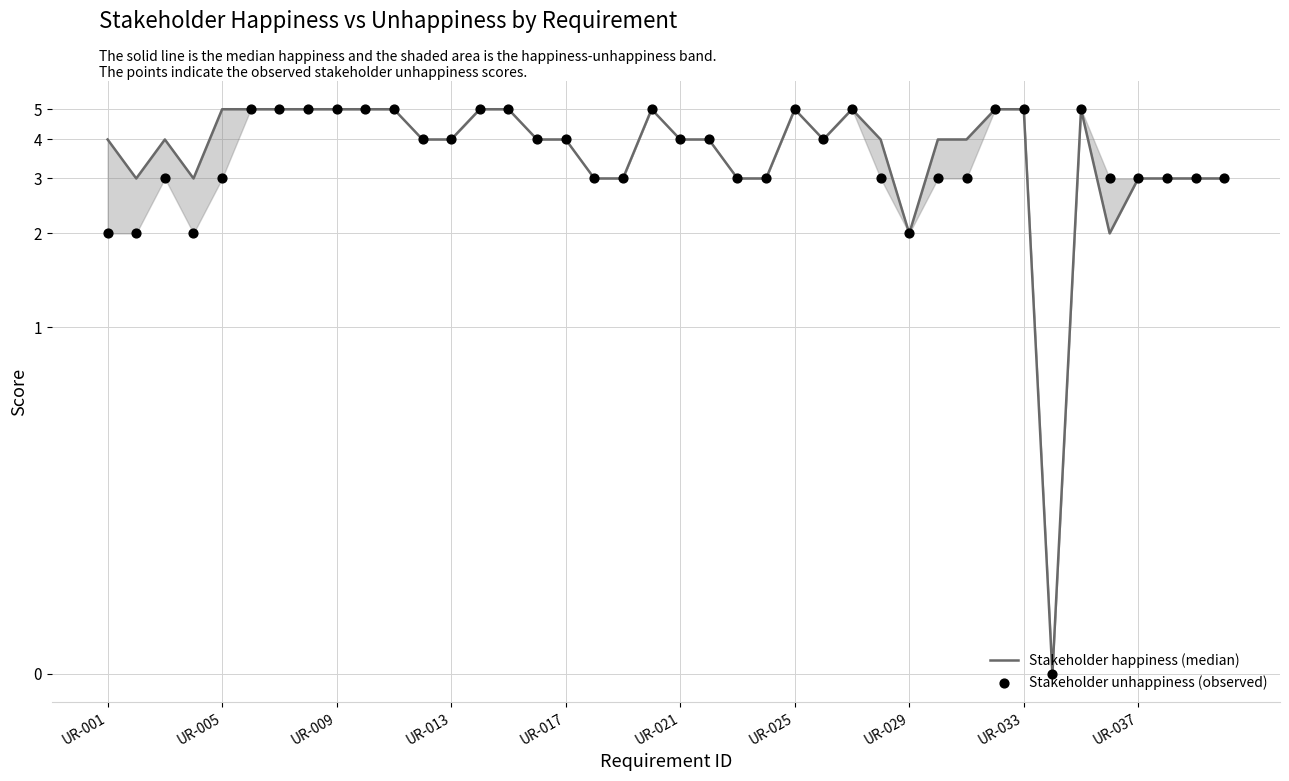

Which series has the largest total across all categories?

Stakeholder happiness (median)